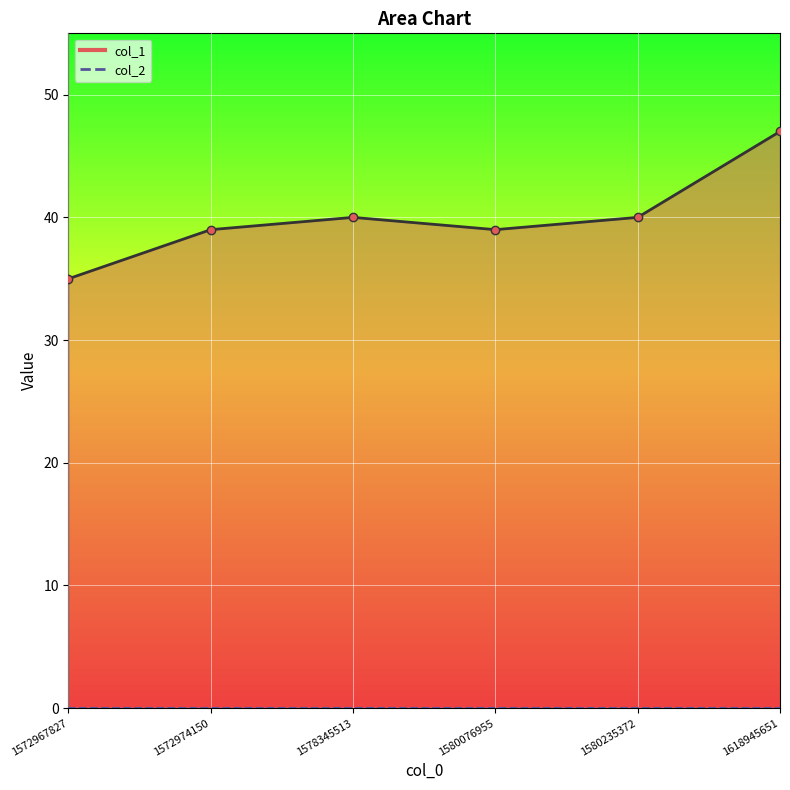

Is it true that the value at 1578345513 is 26?

False